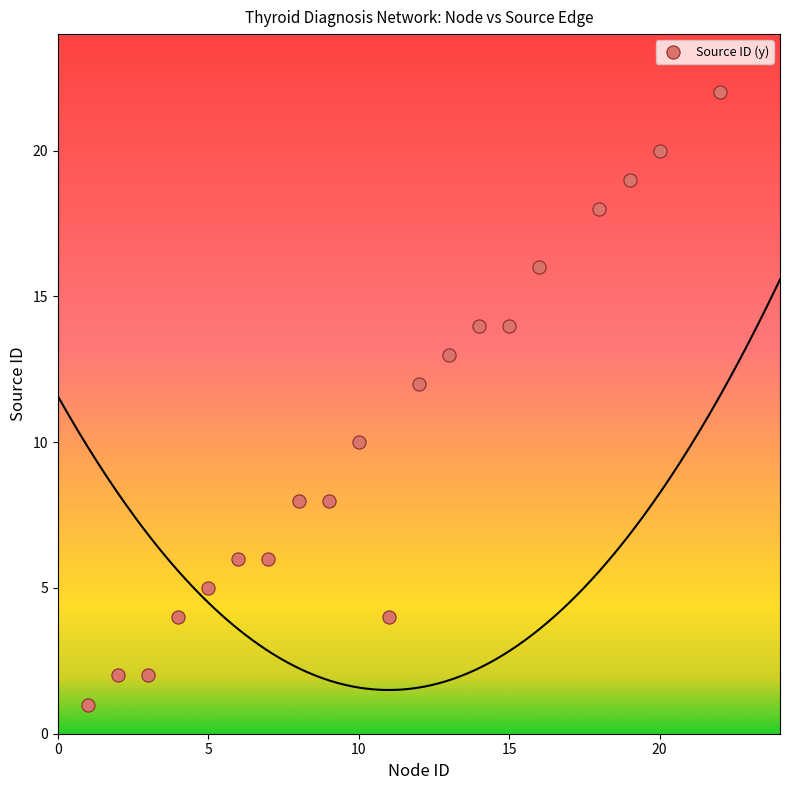

What is the range of Y values (max minus min)?

21